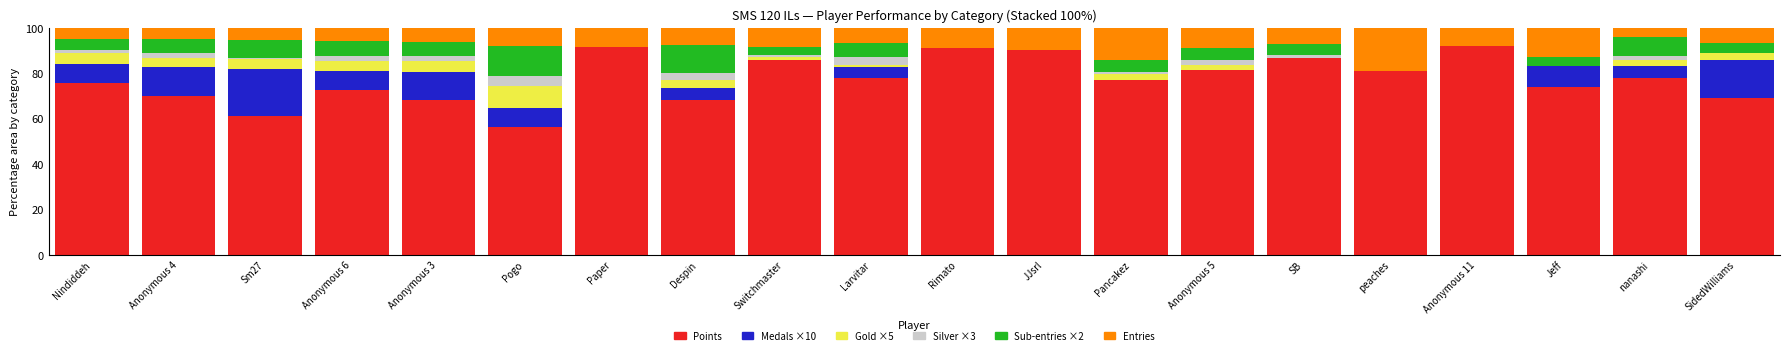

How many distinct data groups are displayed?

6